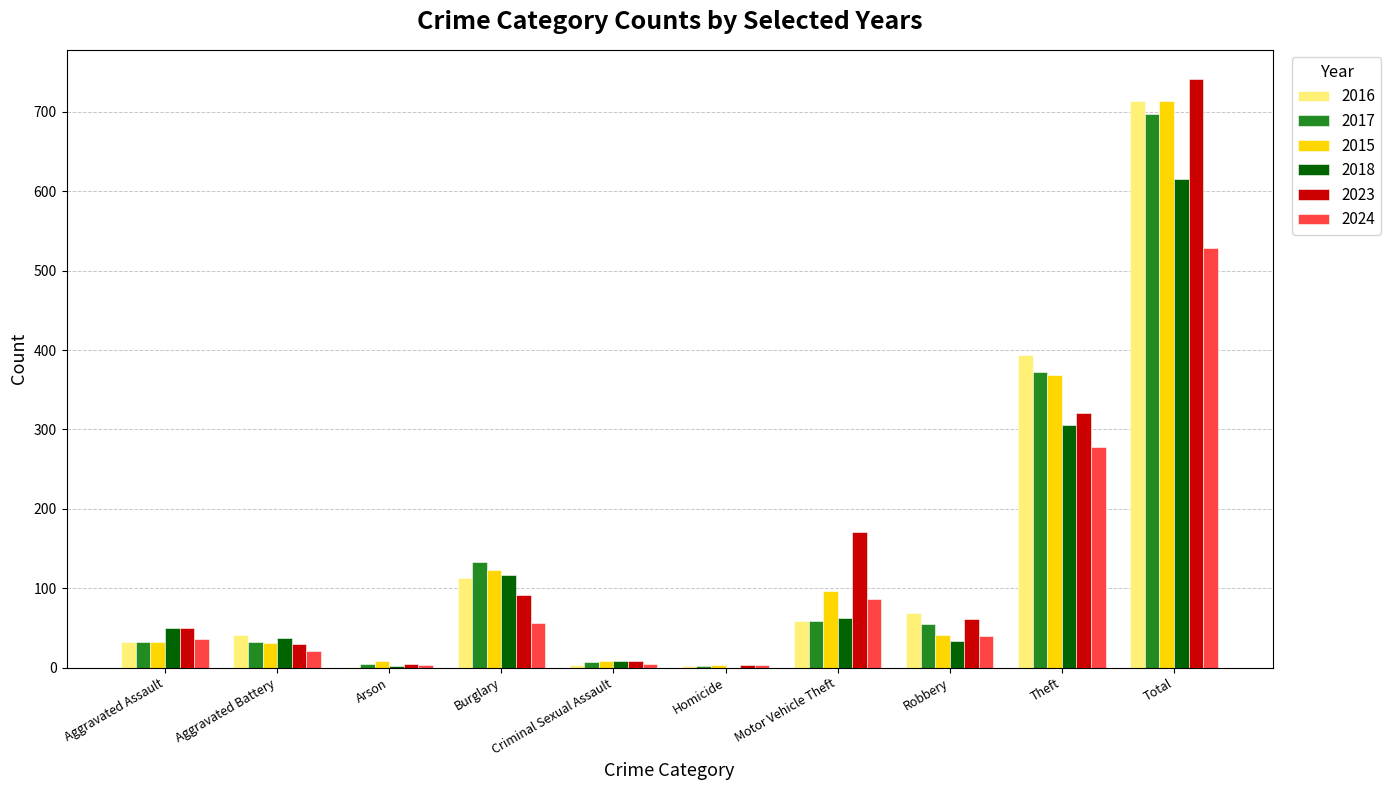

What is the spread (max minus min) of values at Theft?

116